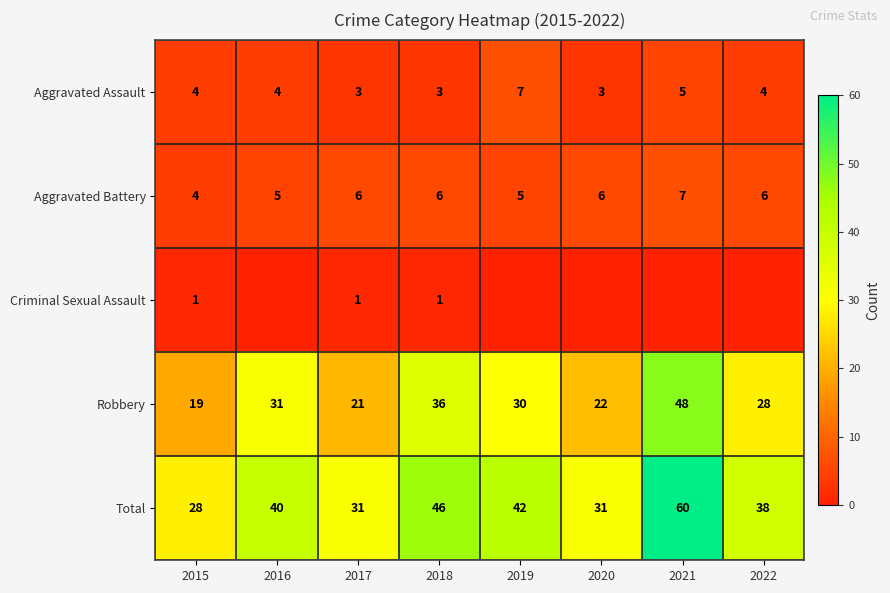

Is the value of Aggravated Assault at 2021 greater than the value of Robbery at 2022?

No